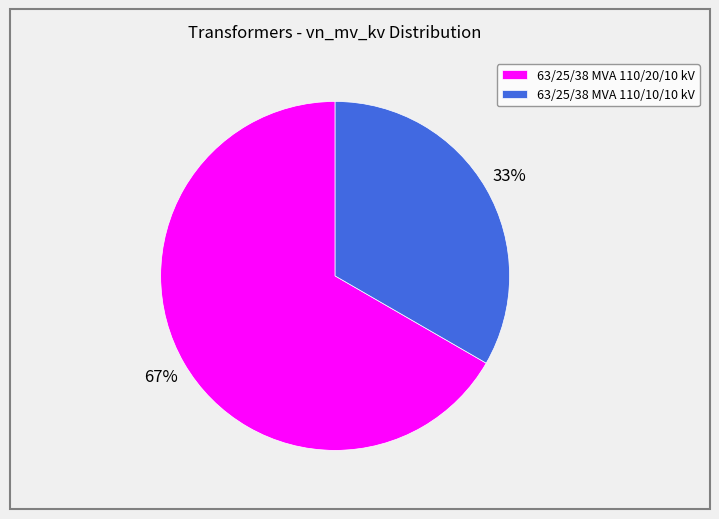

What is the largest slice in the pie chart?

63/25/38 MVA 110/20/10 kV